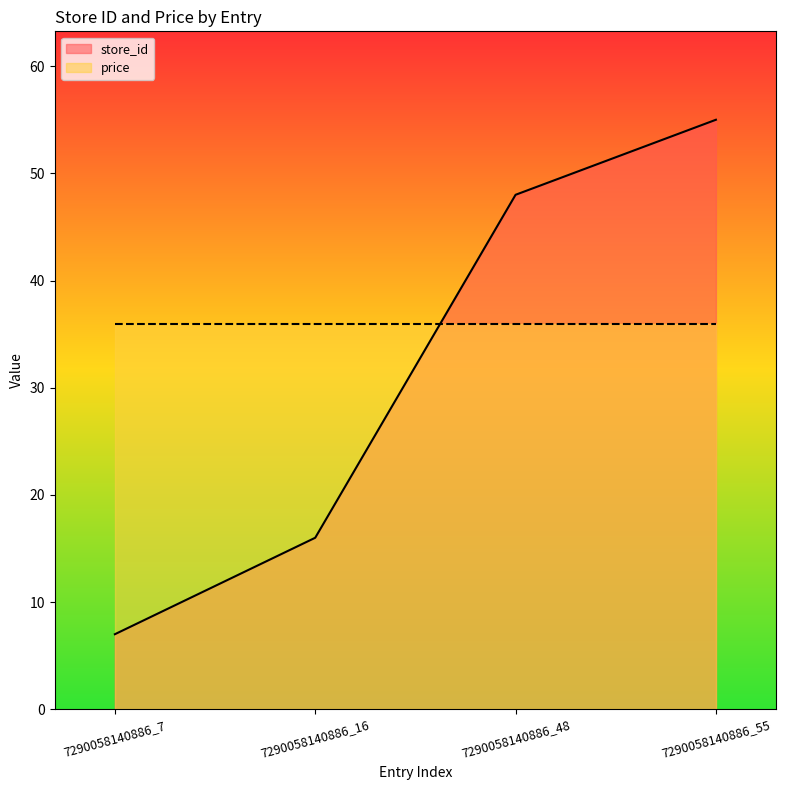

What is the ratio of the value at 7290058140886_55 to the value at 7290058140886_48?

1.1